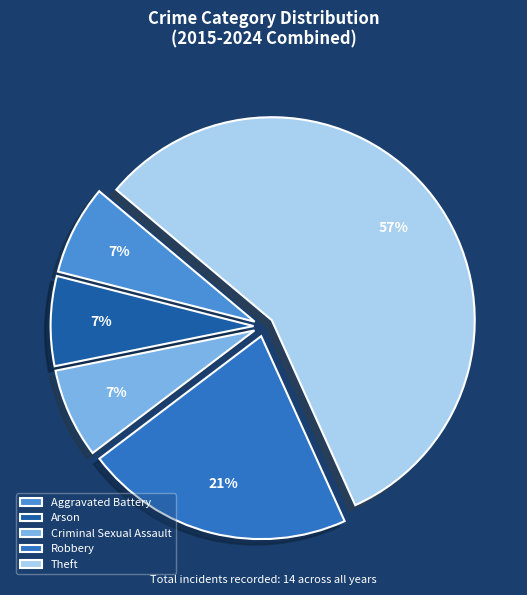

To the nearest percent, what portion does Robbery represent?

21%